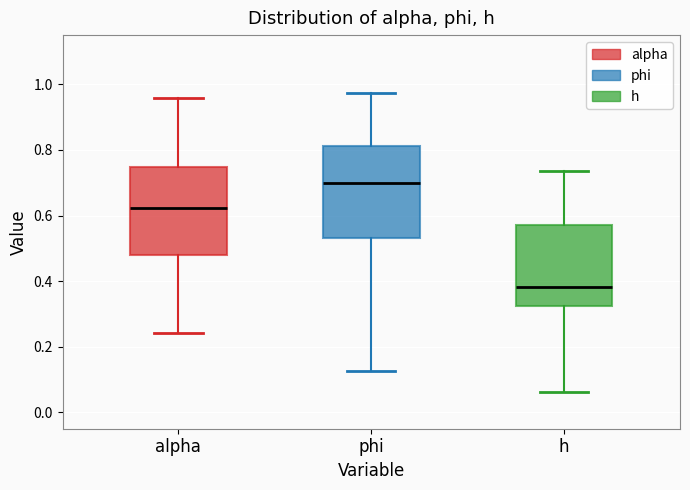

Which box's median line is the highest?

phi